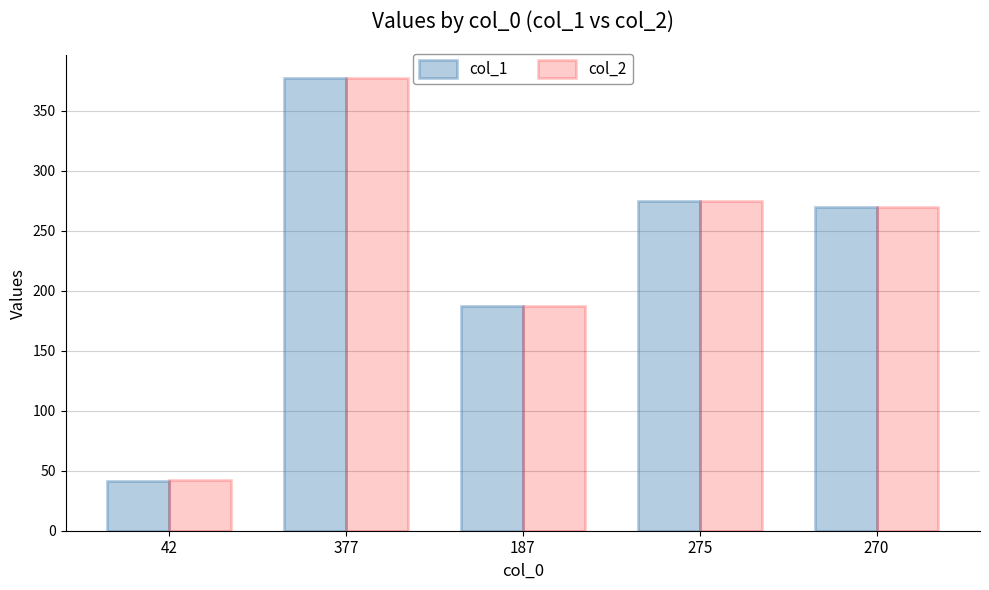

The col_1 series shows 41.7 at 42. True or false?

True